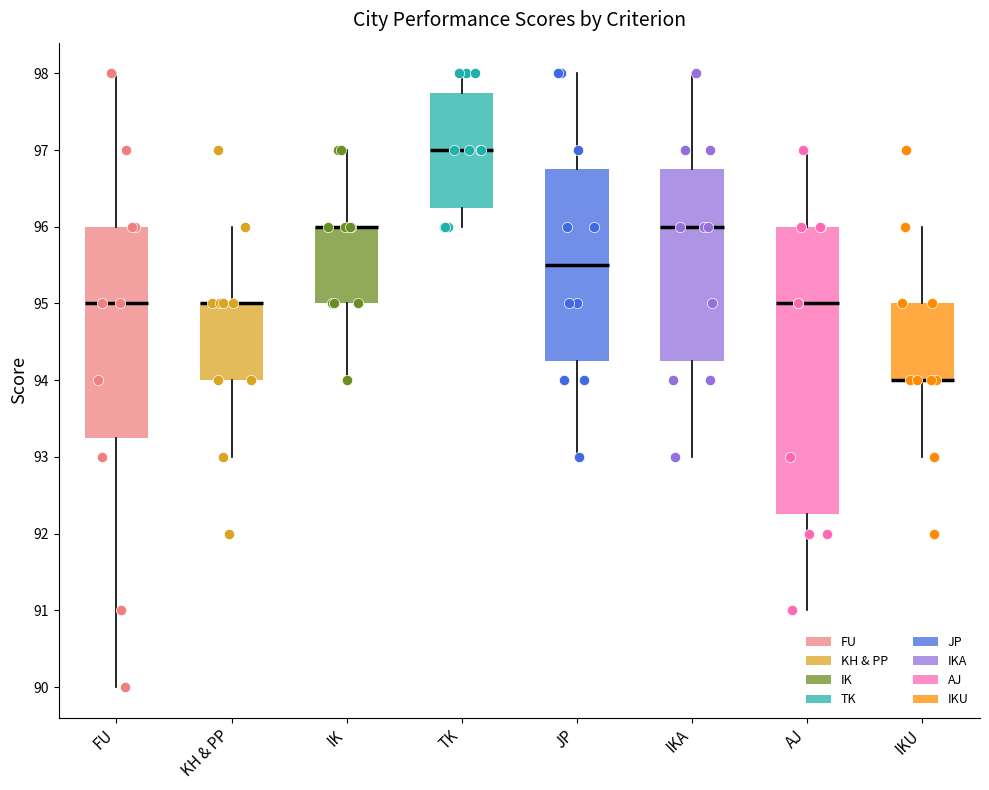

Reading left to right, read every box against the y-axis: the position of its median line, the range the box covers, and the ends of its whiskers. The values are not printed on the chart, so give them approximately, as read against the axis.

FU: median 95.0, box 93.3 to 96.0, whiskers 90.0 to 98.0
KH & PP: median 95.0 (drawn on the box's upper edge), box 94.0 to 95.0, whiskers 93.0 to 96.0
IK: median 96.0 (drawn on the box's upper edge), box 95.0 to 96.0, whiskers 94.0 to 97.0
TK: median 97.0, box 96.3 to 97.8, whiskers 96.0 to 98.0
JP: median 95.5, box 94.3 to 96.8, whiskers 93.0 to 98.0
IKA: median 96.0, box 94.3 to 96.8, whiskers 93.0 to 98.0
AJ: median 95.0, box 92.3 to 96.0, whiskers 91.0 to 97.0
IKU: median 94.0 (drawn on the box's lower edge), box 94.0 to 95.0, whiskers 93.0 to 96.0